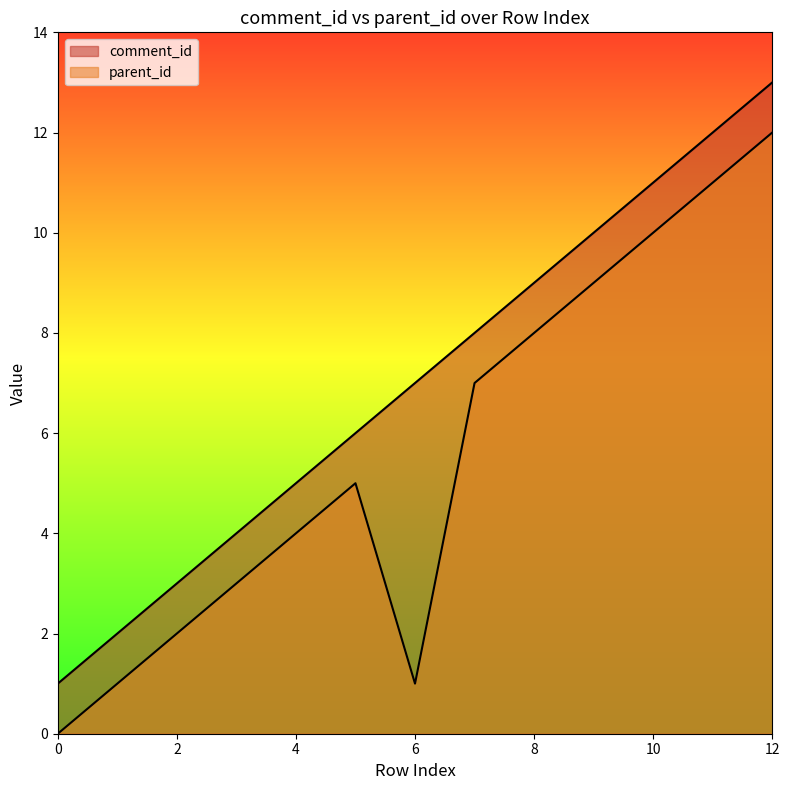

How many values in parent_id are above zero?

12